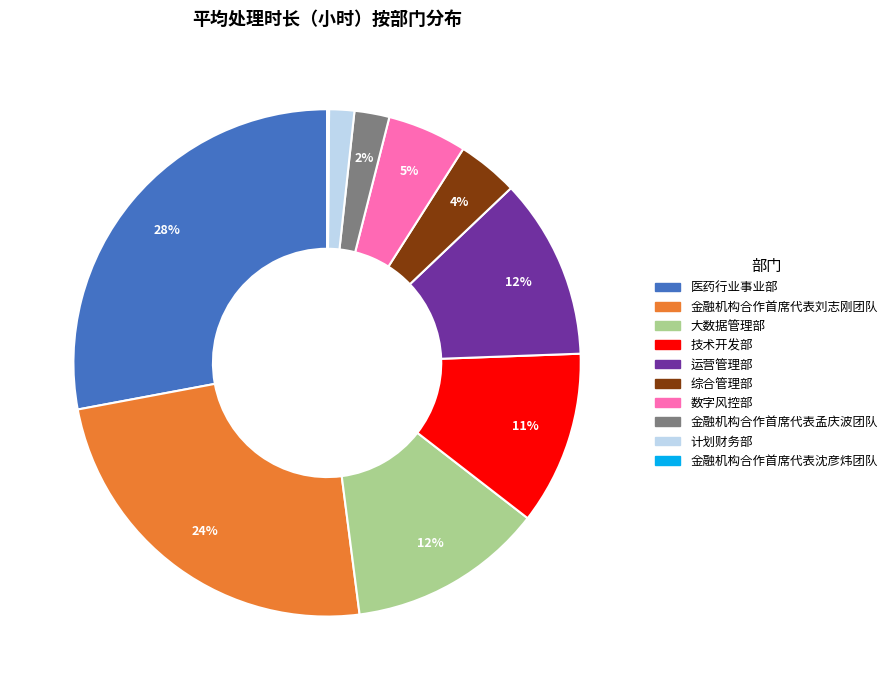

Is there any slice that represents more than half of the pie?

No